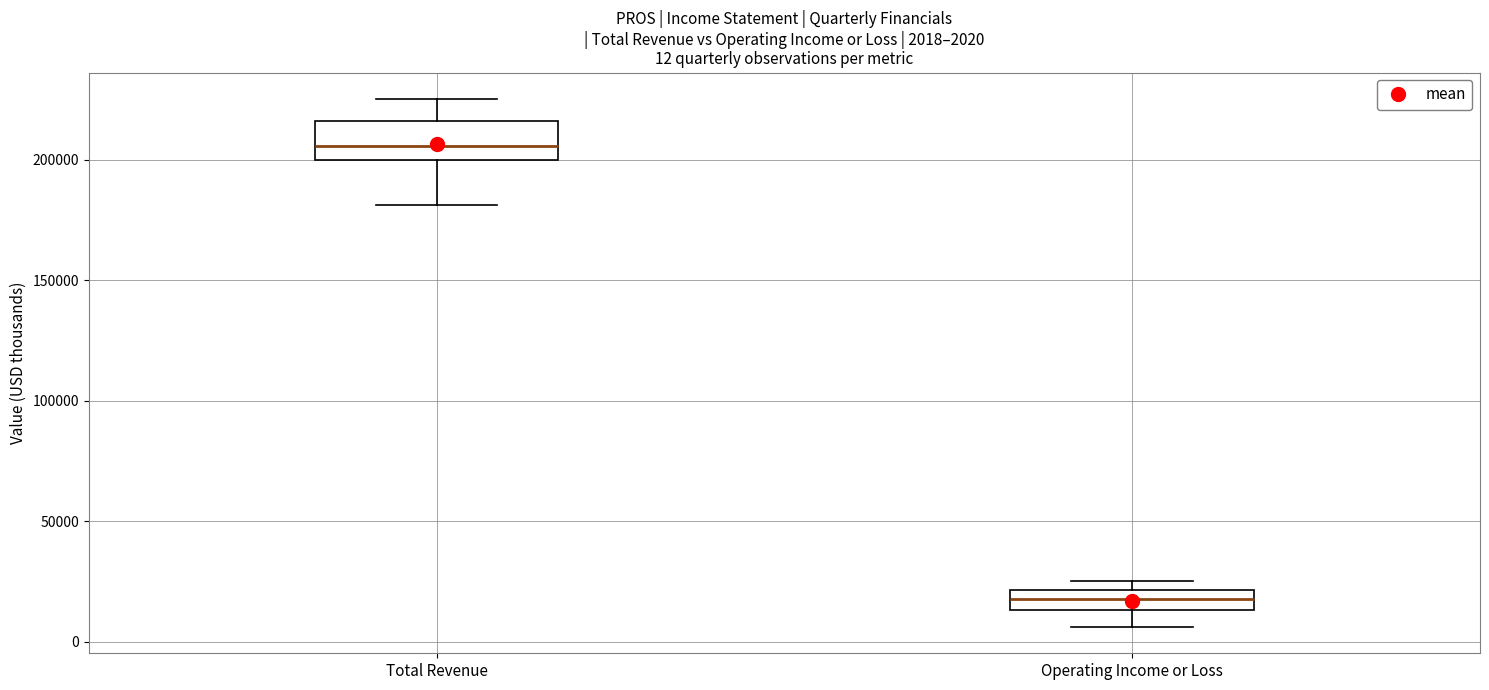

Which box's median line is the lowest?

Operating Income or Loss